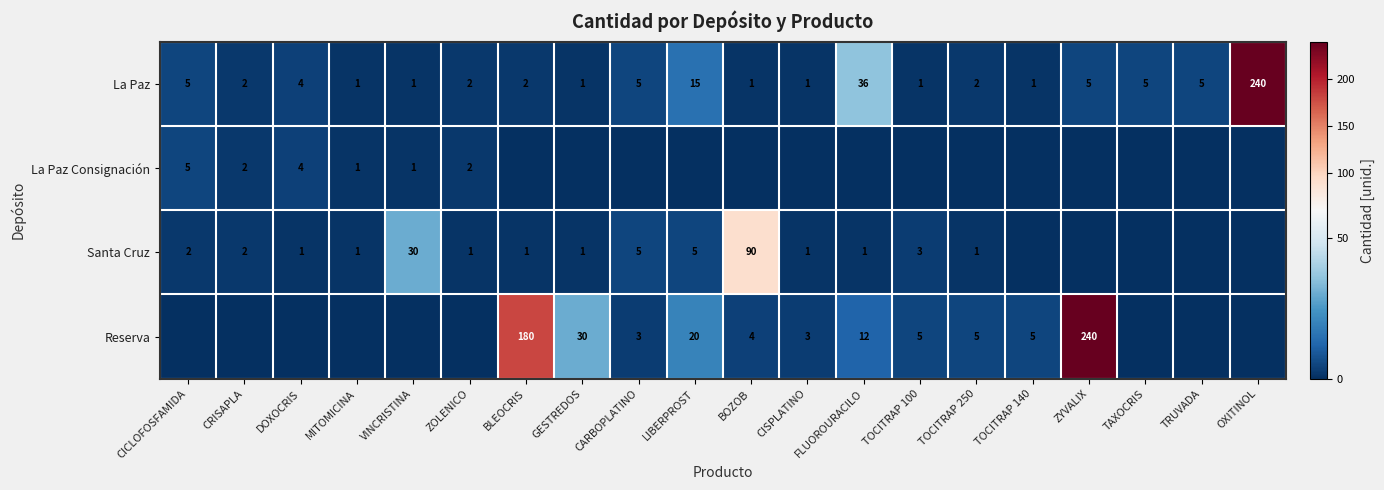

True or false: Santa Cruz has a value of 50 at VINCRISTINA.

False